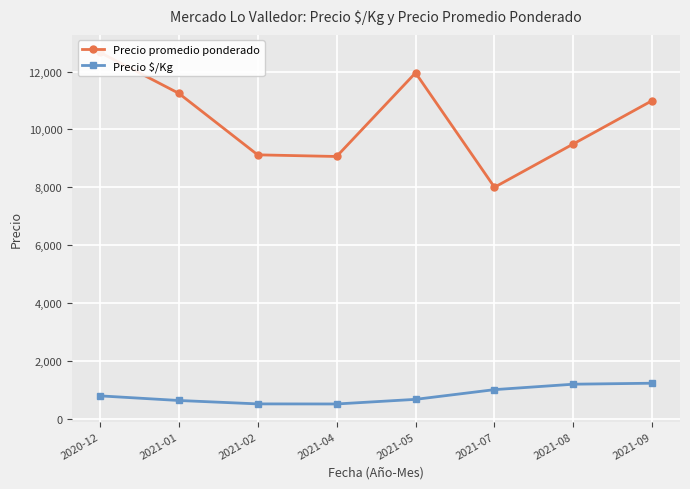

Where is the first local minimum for Precio $/Kg?

2021-04